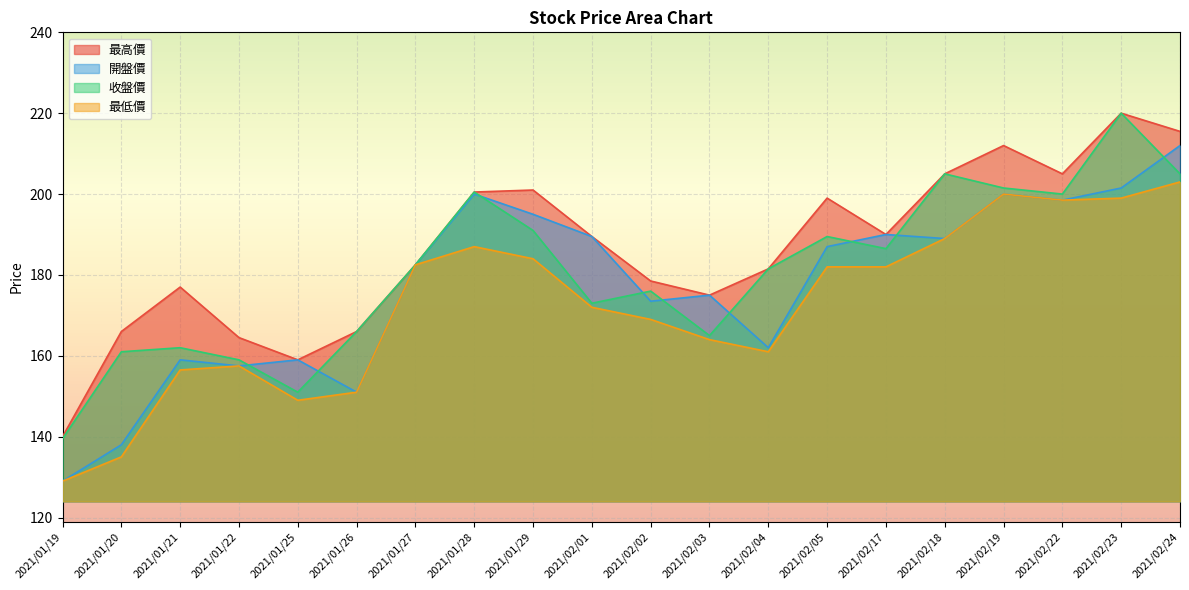

True or false: 最低價 has a value of 200.0 at 2021/02/19.

True